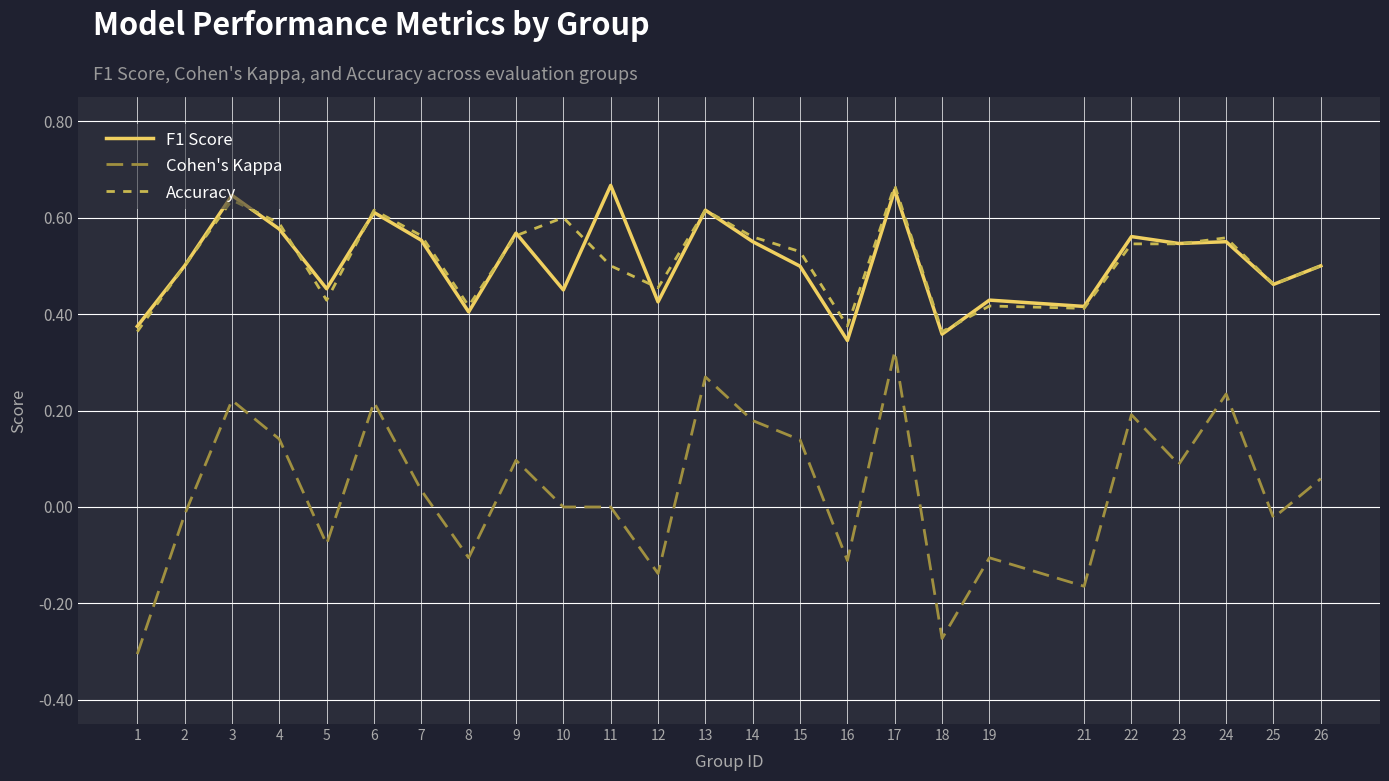

Is the value of Accuracy at 5 greater than the value of F1 Score at 4?

No